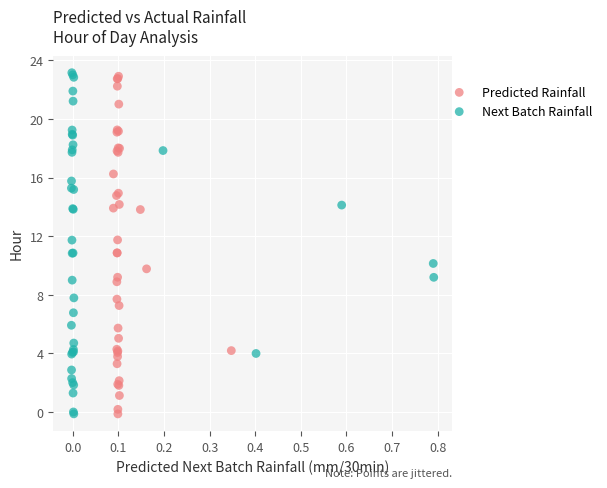

What are all the series names shown in the legend?

Predicted Rainfall, Next Batch Rainfall